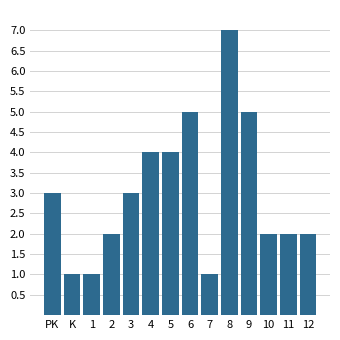

Reading right to left, extract all data points from this chart.

2	2	2	5	7	1	5	4	4	3	2	1	1	3